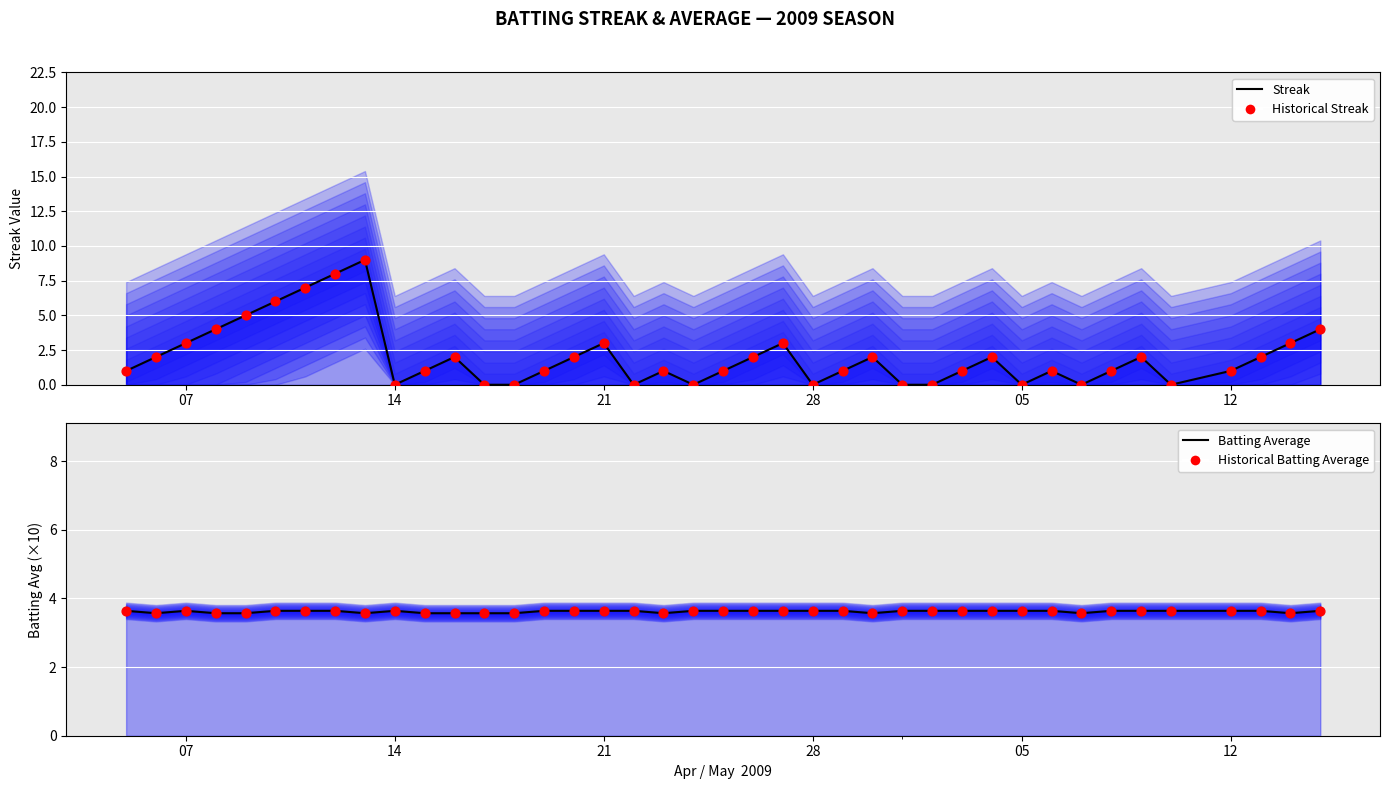

Which series has the largest Y range (max minus min)?

Streak